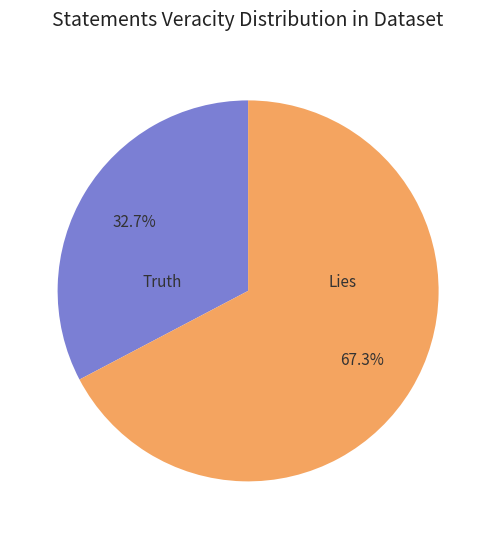

How many slices are in this pie chart?

2